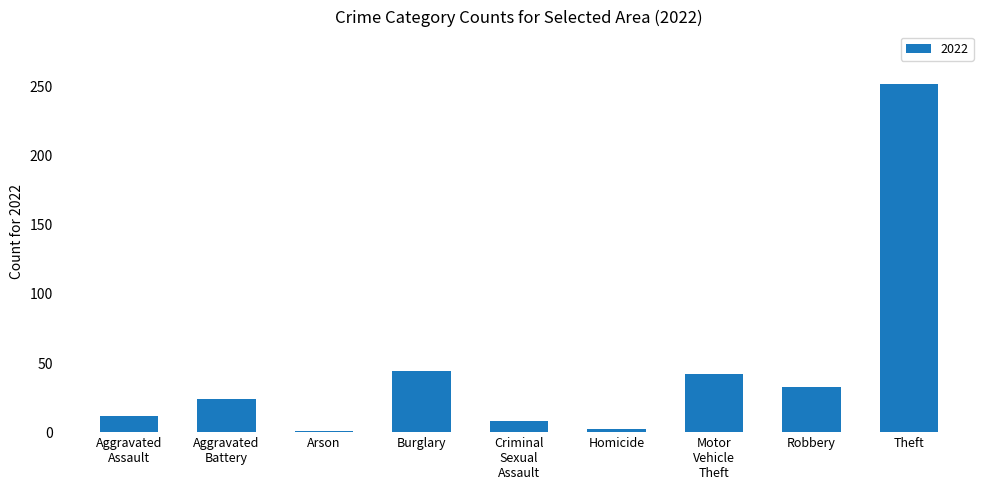

Which has a higher value, Burglary or Arson?

Burglary